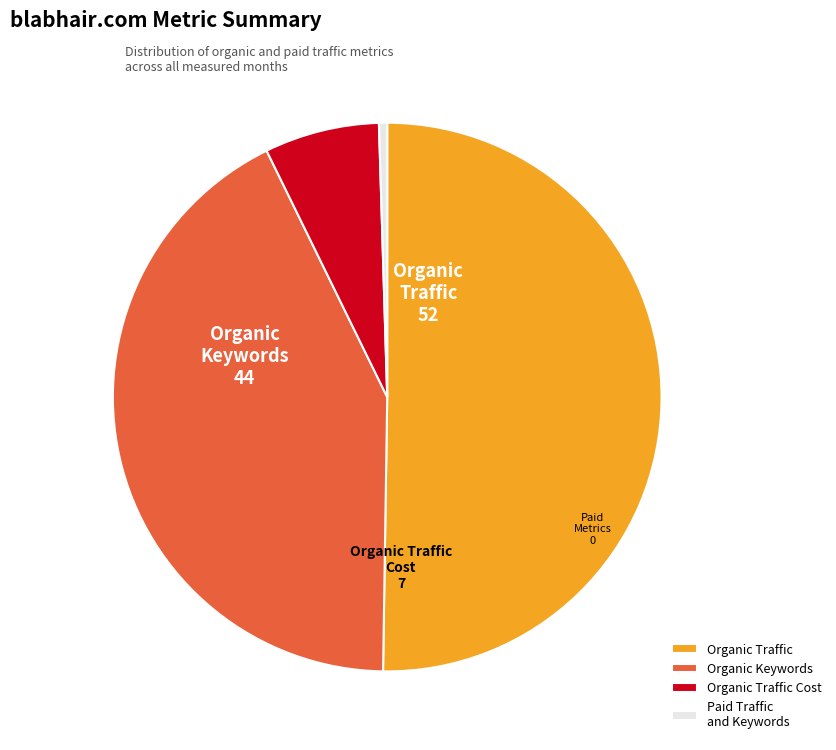

Do Paid Traffic and Keywords and Organic Traffic Cost together represent more than half of the pie?

No